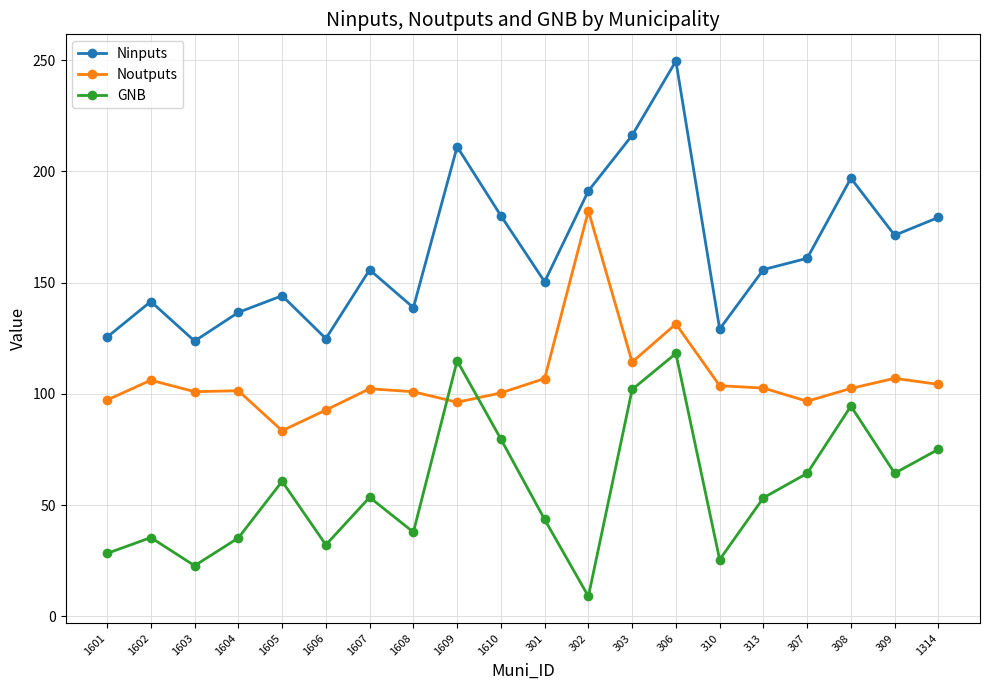

True or false: Noutputs has more than 2 interior local peaks.

True